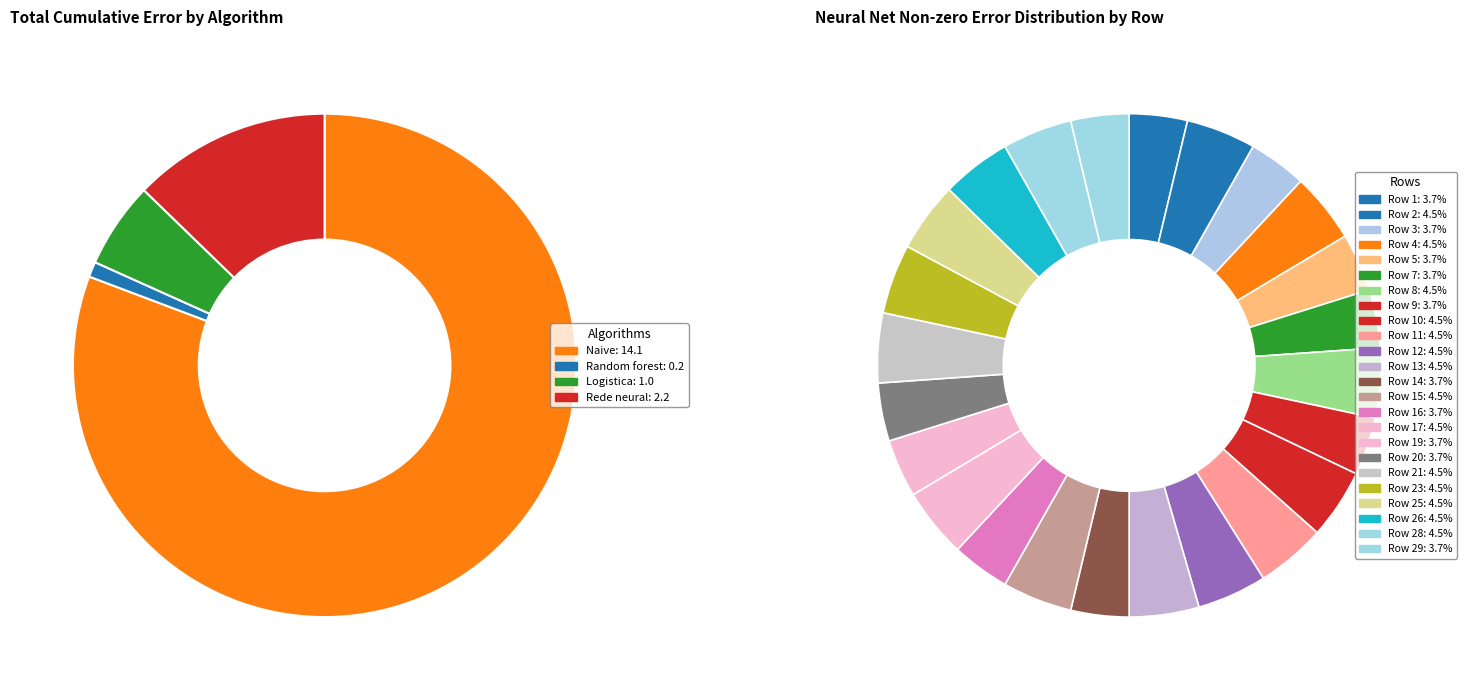

Between 28 and 26, which is larger?

26